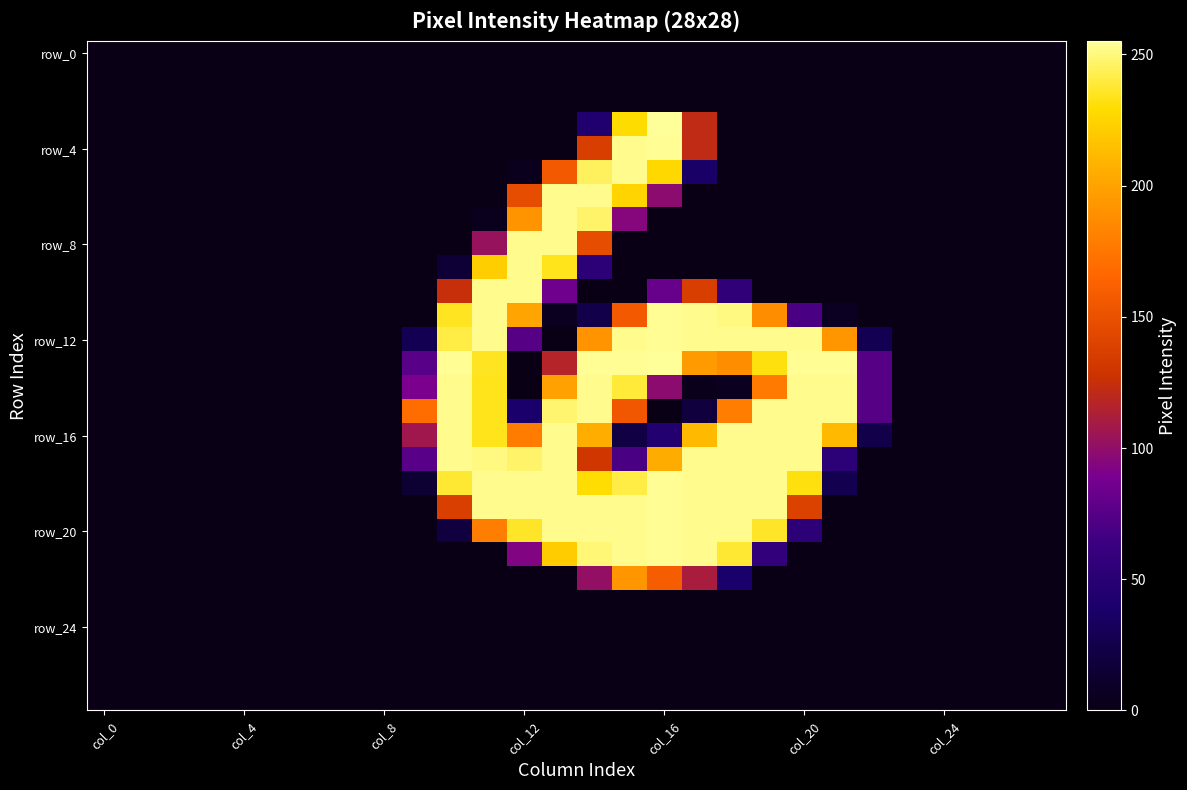

At how many categories does at least one series exceed 100?

13